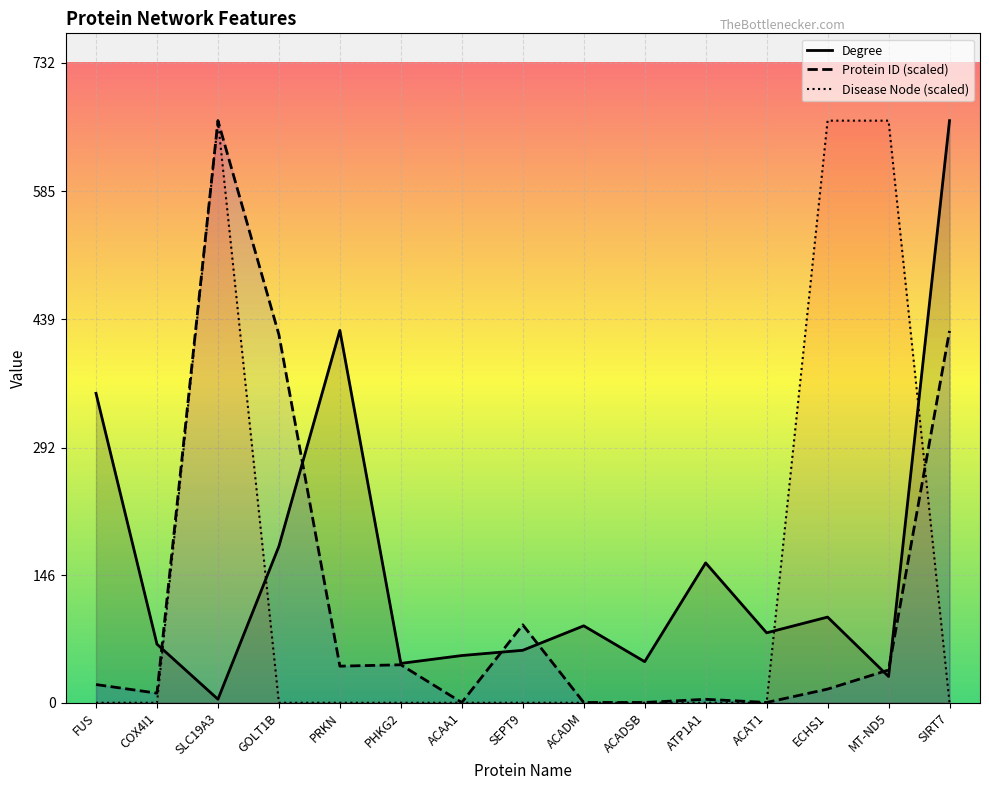

Reading left to right, transcribe all the data shown in this chart.

Degree: FUS=354.0	COX4I1=67.0	SLC19A3=4.0	GOLT1B=179.0	PRKN=426.0	PHKG2=45.0	ACAA1=54.0	SEPT9=60.0	ACADM=88.0	ACADSB=47.0	ATP1A1=160.0	ACAT1=80.0	ECHS1=98.0	MT-ND5=30.0	SIRT7=666.0
Protein ID (scaled): FUS=20.8	COX4I1=11.0	SLC19A3=666.0	GOLT1B=421.1	PRKN=41.8	PHKG2=43.4	ACAA1=0.2	SEPT9=89.1	ACADM=0.3	ACADSB=0.3	ATP1A1=3.9	ACAT1=0.3	ECHS1=15.6	MT-ND5=37.5	SIRT7=425.4
Disease Node (scaled): FUS=0.0	COX4I1=0.0	SLC19A3=666.0	GOLT1B=0.0	PRKN=0.0	PHKG2=0.0	ACAA1=0.0	SEPT9=0.0	ACADM=0.0	ACADSB=0.0	ATP1A1=0.0	ACAT1=0.0	ECHS1=666.0	MT-ND5=666.0	SIRT7=0.0